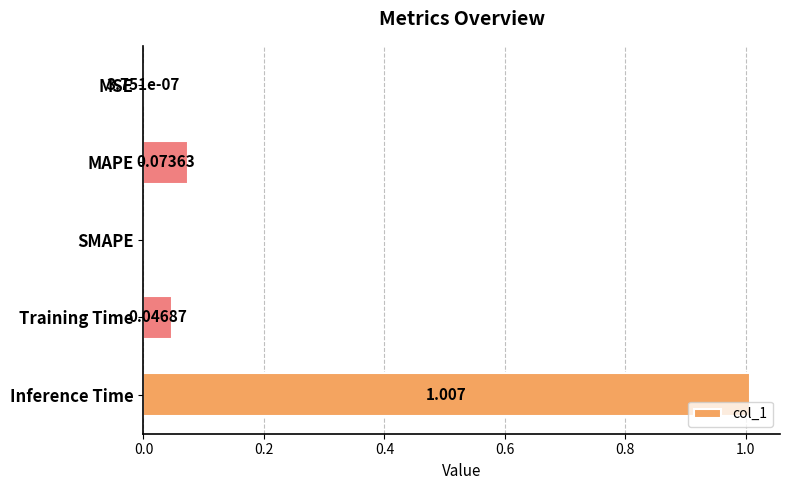

Which label corresponds to the largest value in the chart?

Inference Time